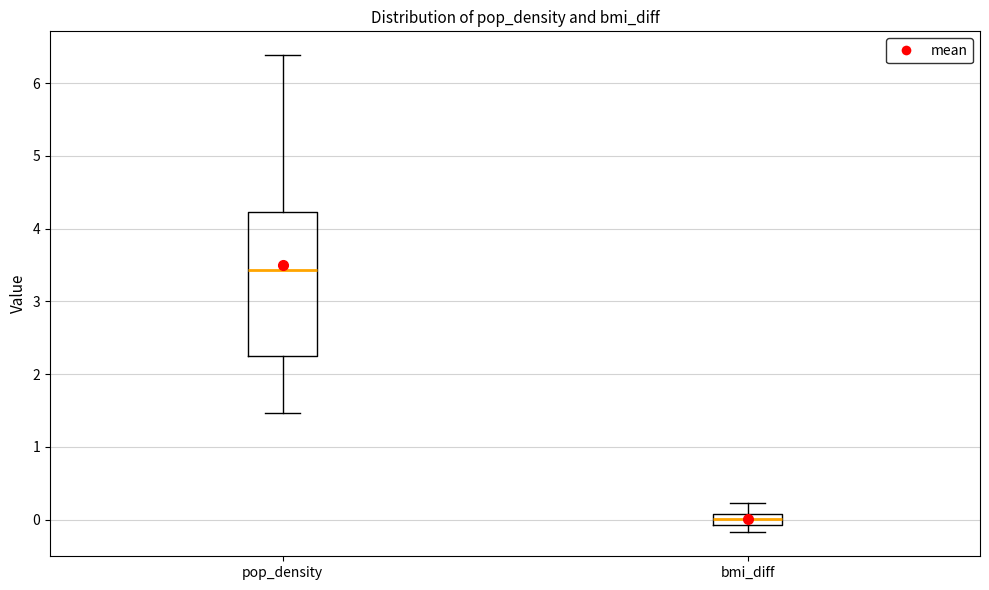

Where does the lower whisker of the box for pop_density end on the y-axis? The values are not printed on the chart, so give them approximately, as read against the axis.

1.5